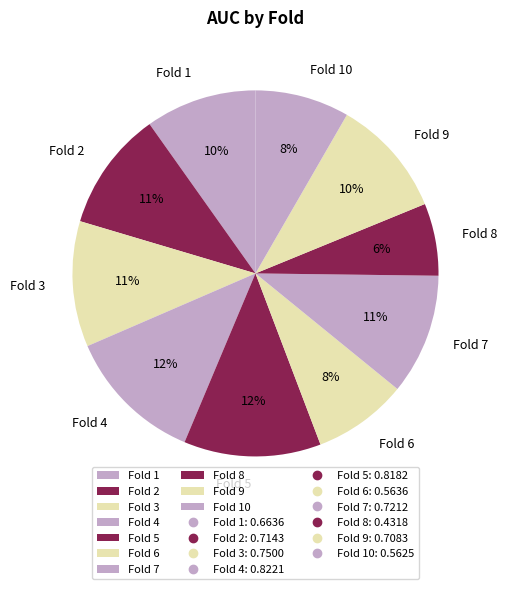

Is there a majority slice in this chart?

No